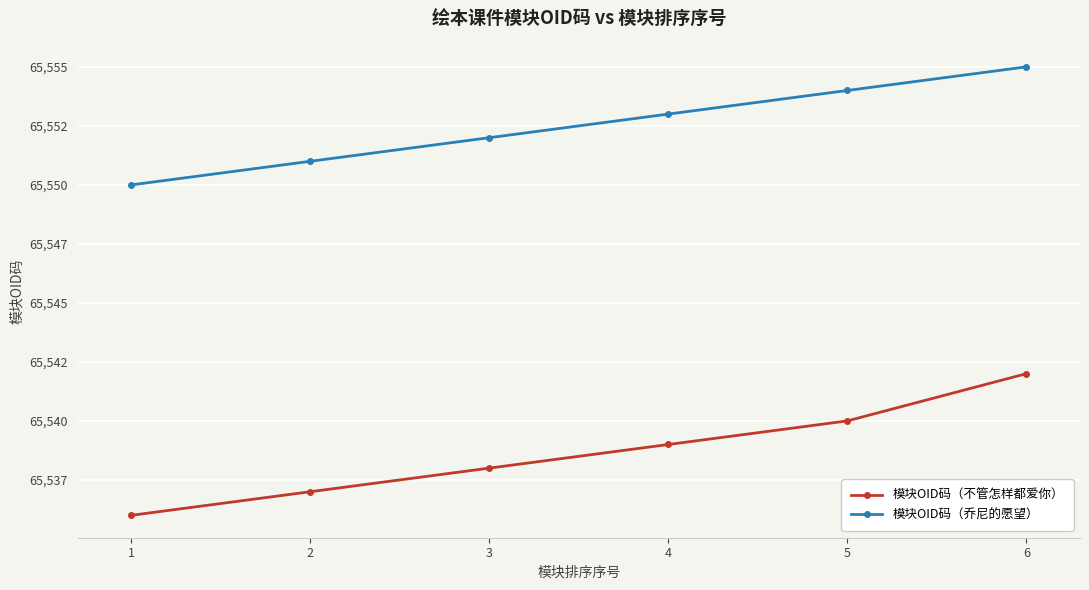

Read the 模块OID码（乔尼的愿望） value at 4.

65553